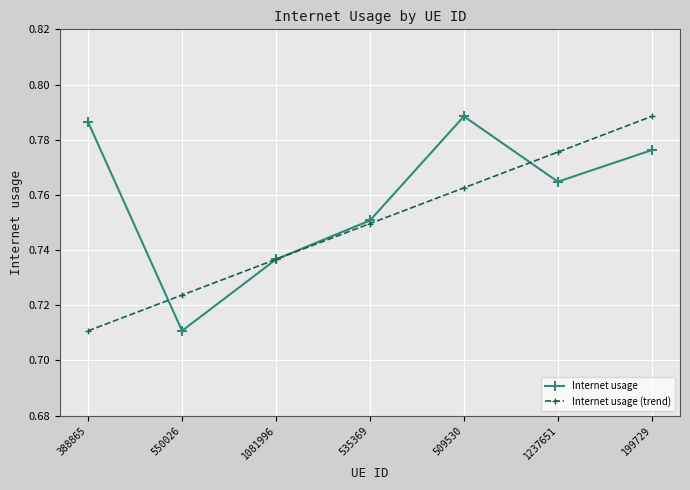

How many lines are shown in the chart?

2